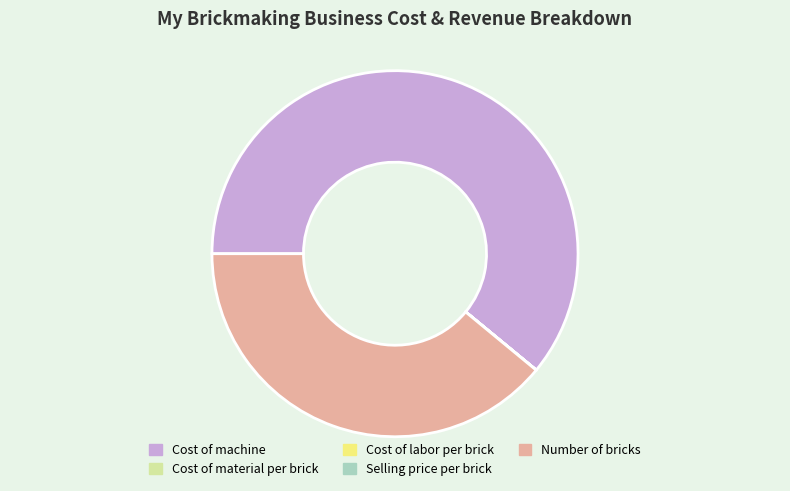

Which category has the biggest portion of the pie?

Cost of machine